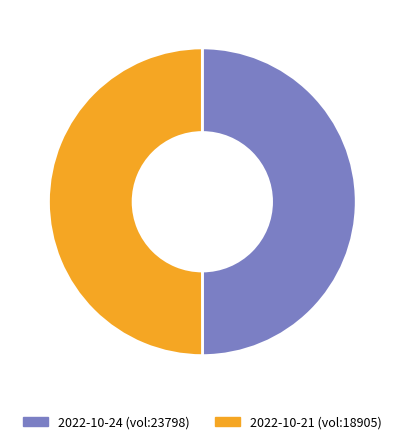

How many segments does this pie chart have?

2